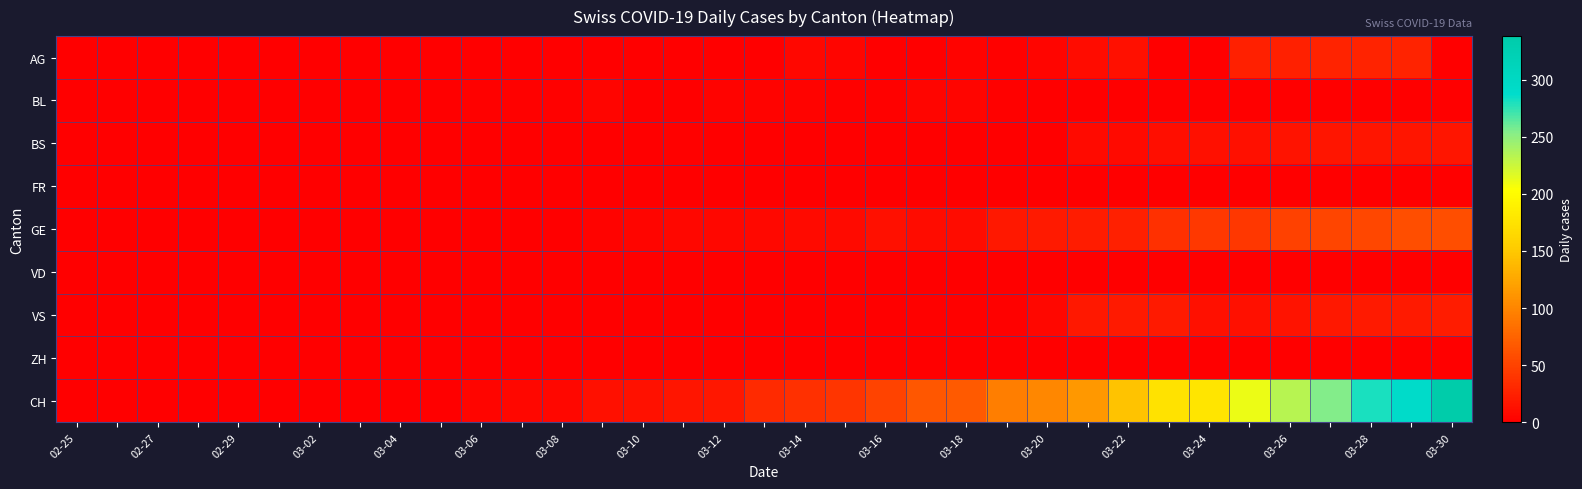

Which series has the largest range (max minus min)?

CH